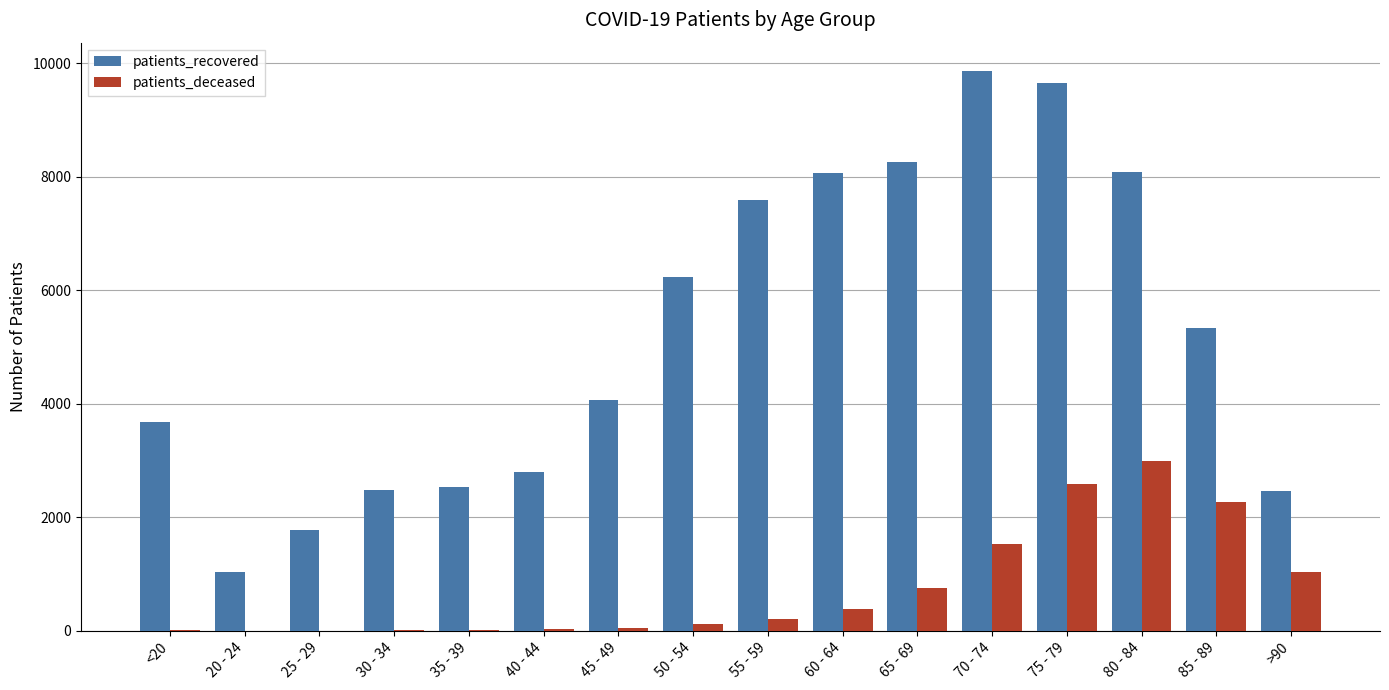

Which label corresponds to the largest value in the chart?

70 - 74